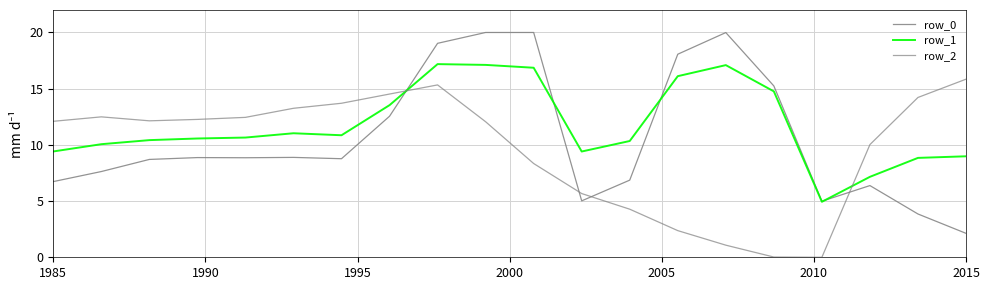

How many lines are shown in the chart?

3